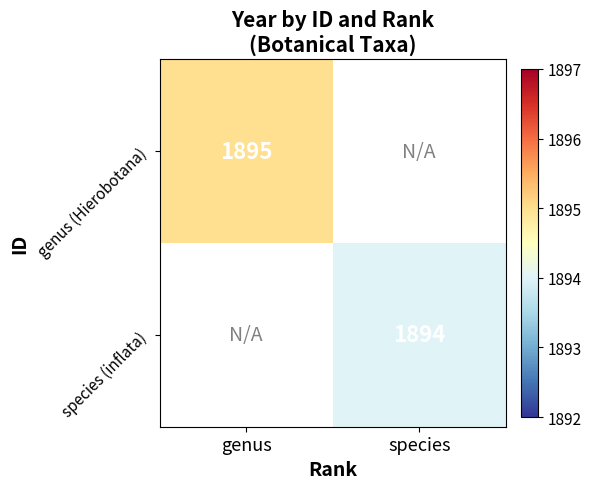

The value of genus (Hierobotana) at genus is 1895. True or false?

True